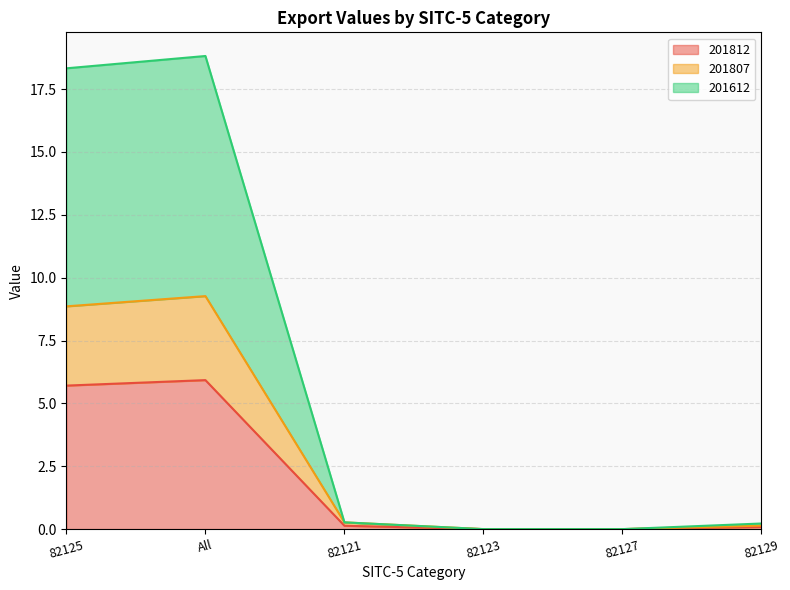

Where is the first local maximum for 201612?

All